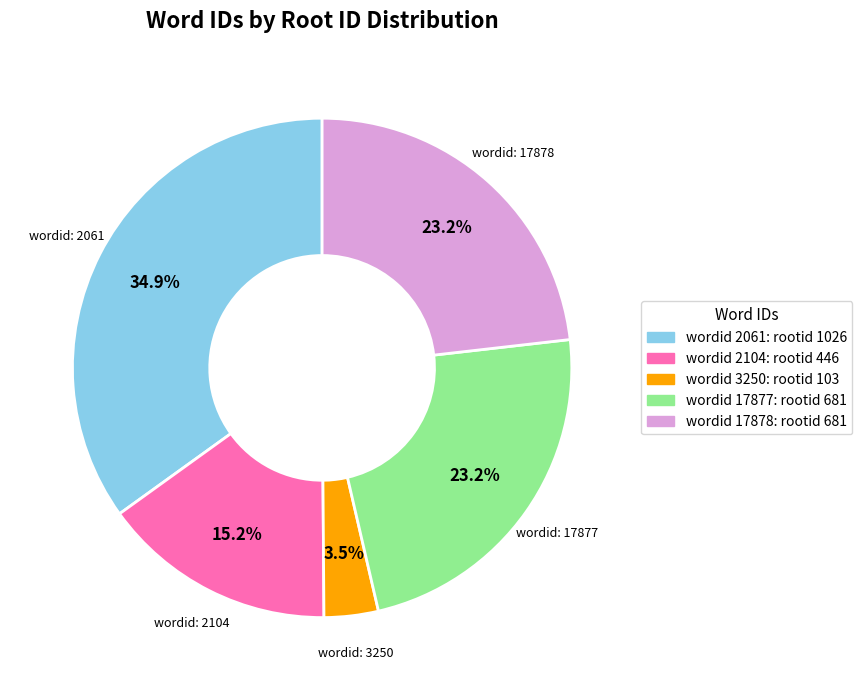

Is there a majority slice in this chart?

No